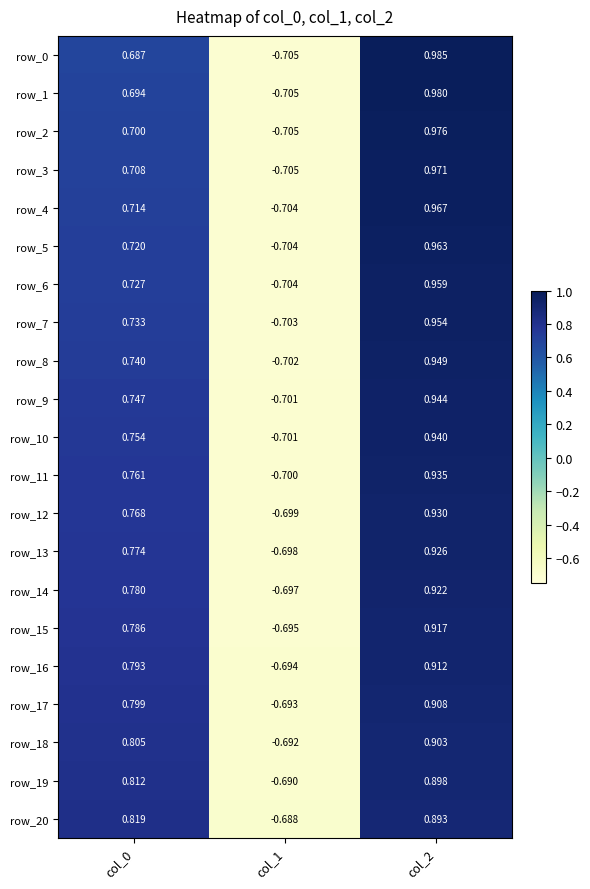

Is the value of row_19 at col_1 greater than the value of row_1 at col_1?

Yes